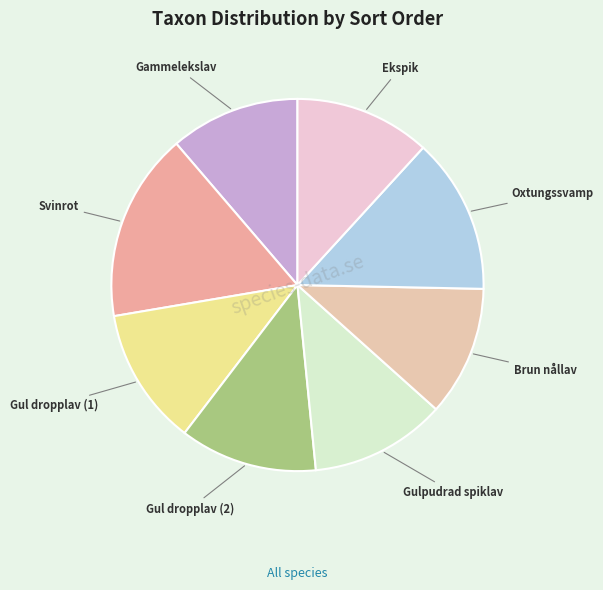

Approximately how many times larger is the value at Gulpudrad spiklav compared to Ekspik?

1.0